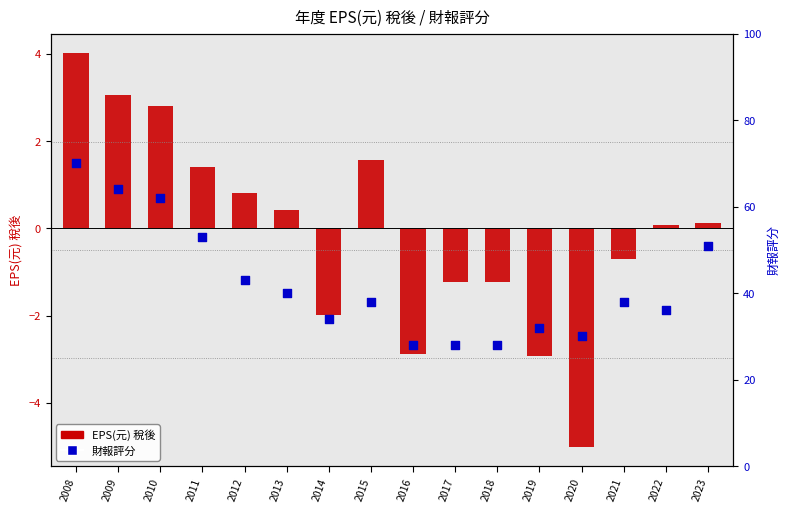

Which series has the largest Y range (max minus min)?

財報評分